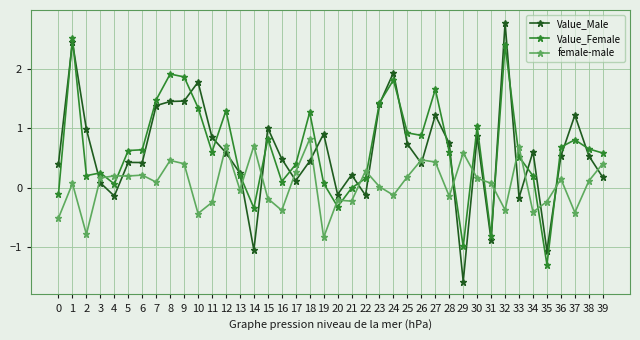

Read the female-male value at 26.

0.5